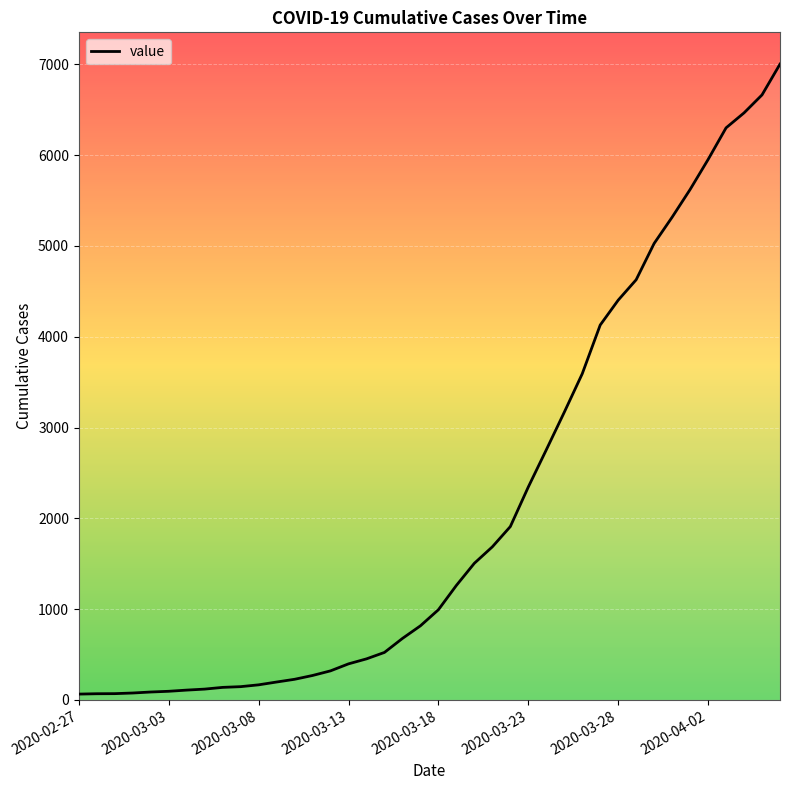

What is the difference between the maximum and minimum values?

6939